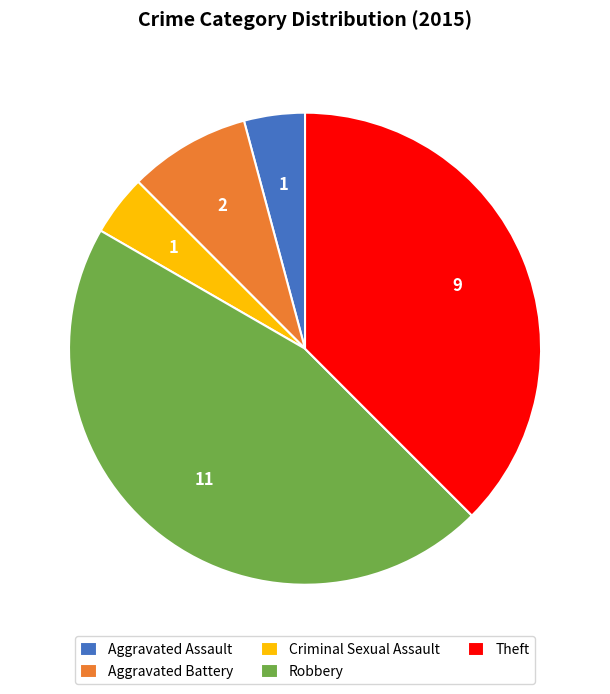

Which category has the biggest portion of the pie?

Robbery